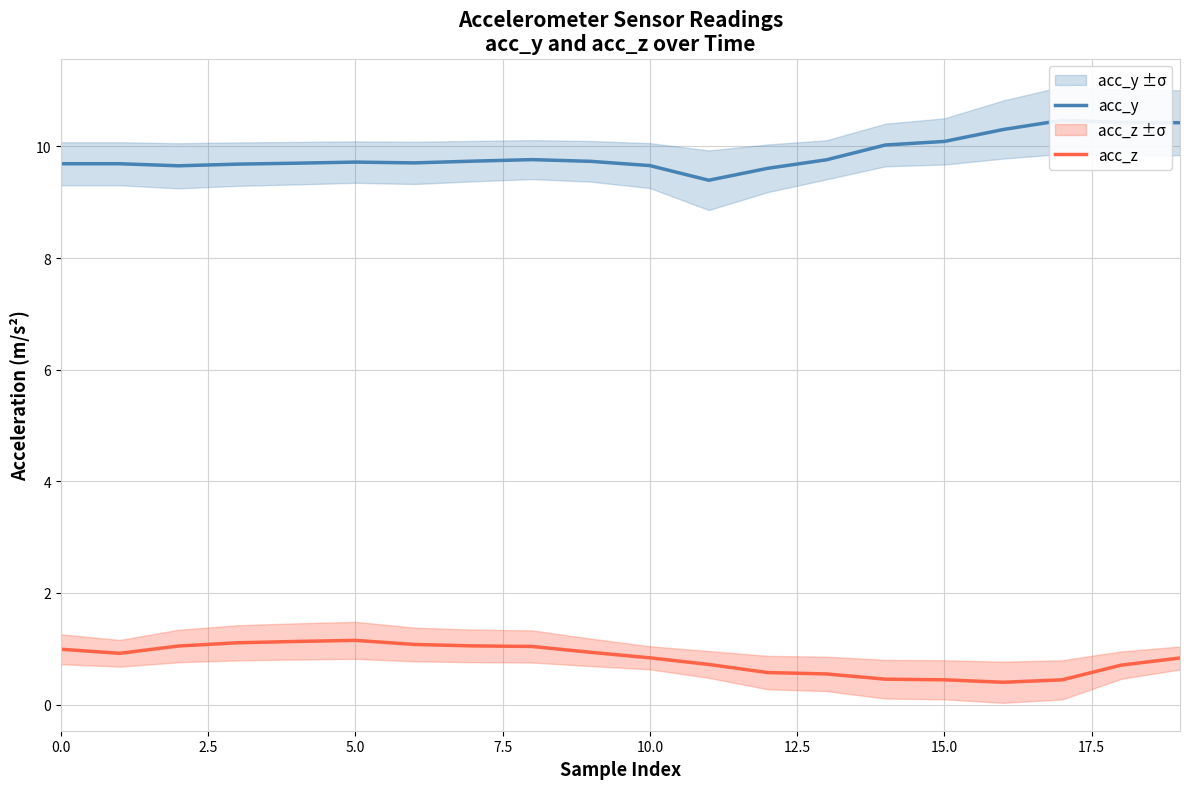

What is the difference between the maximum and minimum values in the acc_z series?

0.8